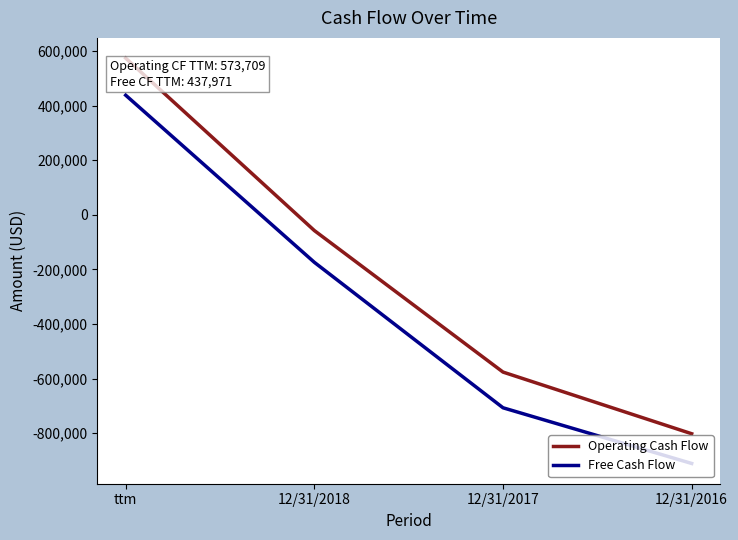

At which label does Operating Cash Flow reach its minimum?

12/31/2016